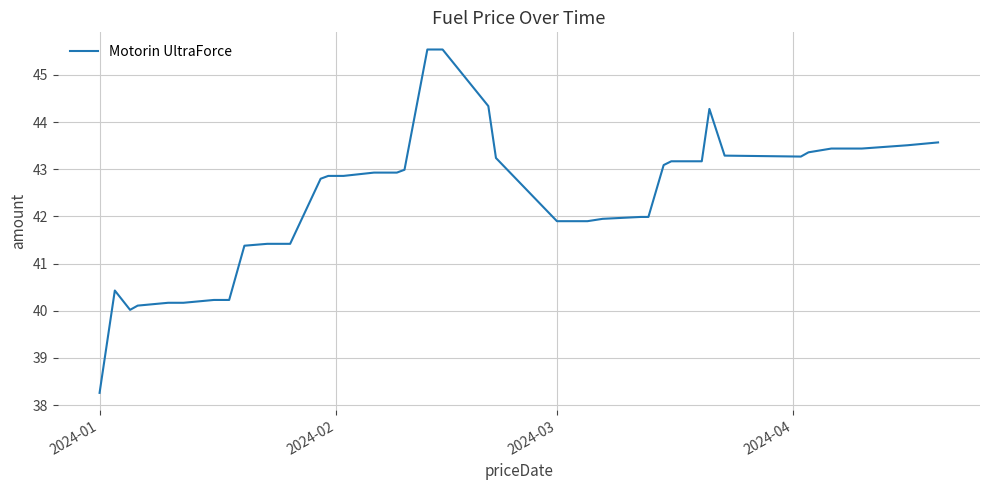

What is the greatest value displayed?

45.5